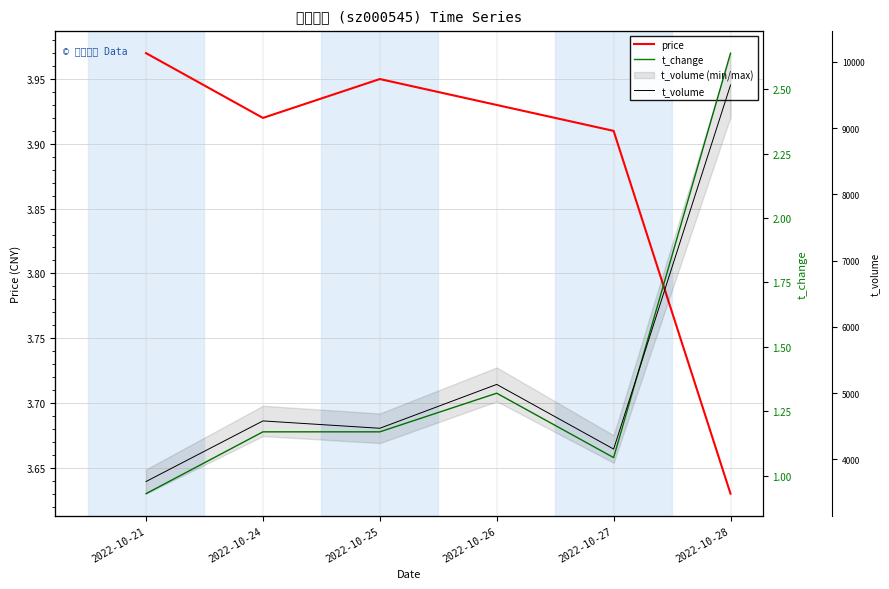

The value of t_change at 2022-10-28 is 1.2. True or false?

False